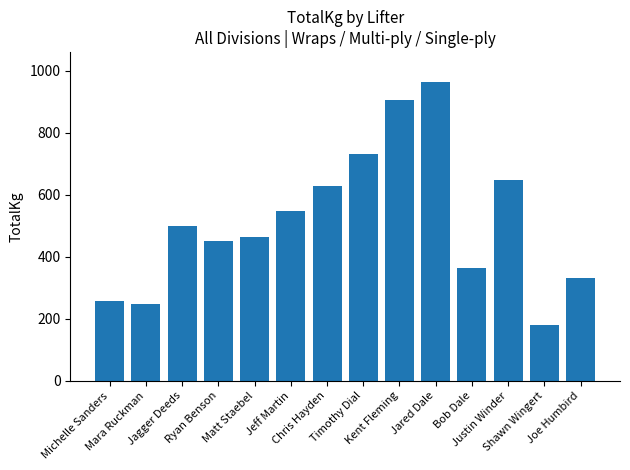

What is the difference between the second highest and second lowest values?

660.0